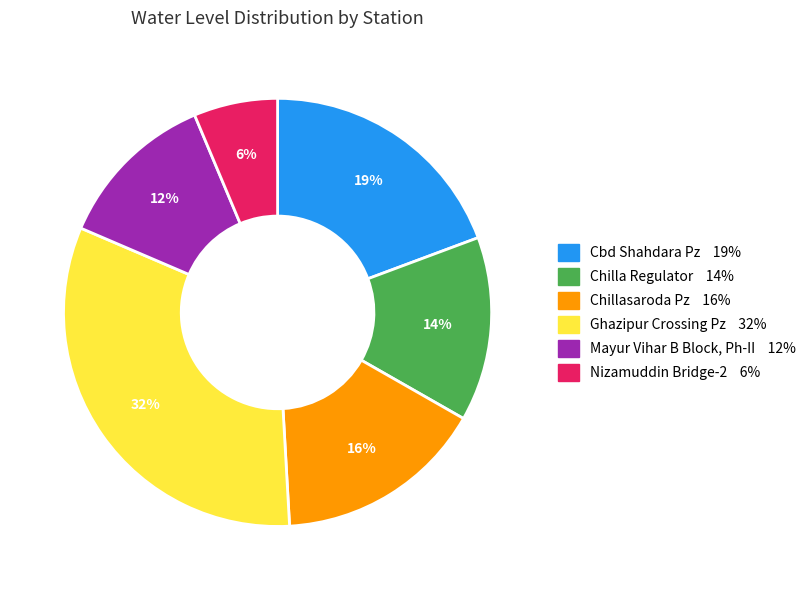

To the nearest percent, what portion does Chillasaroda Pz represent?

16%